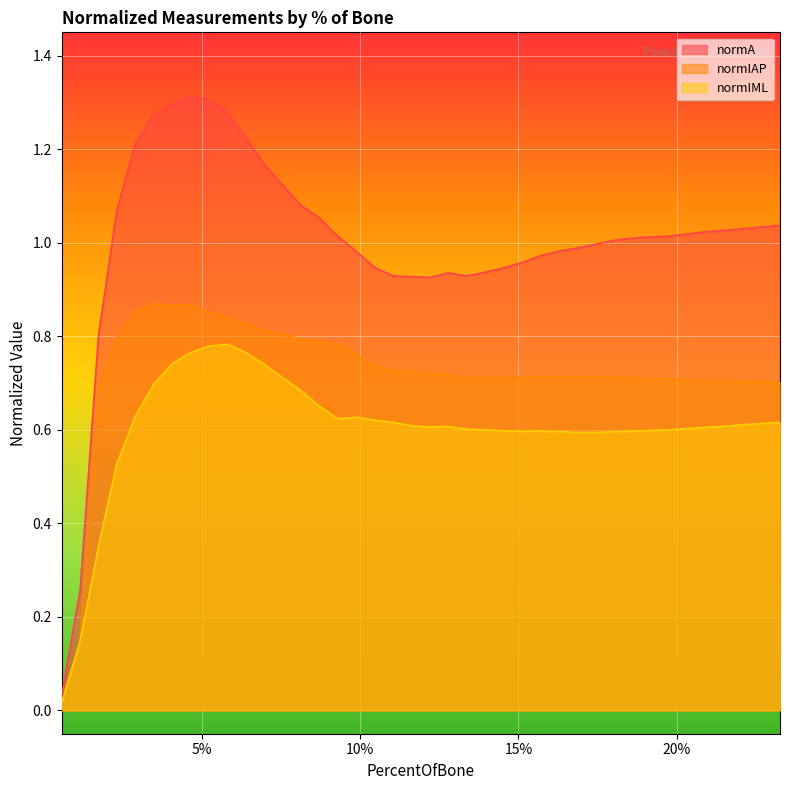

Rank the series by their maximum value, from lowest to highest.

normIML, normIAP, normA